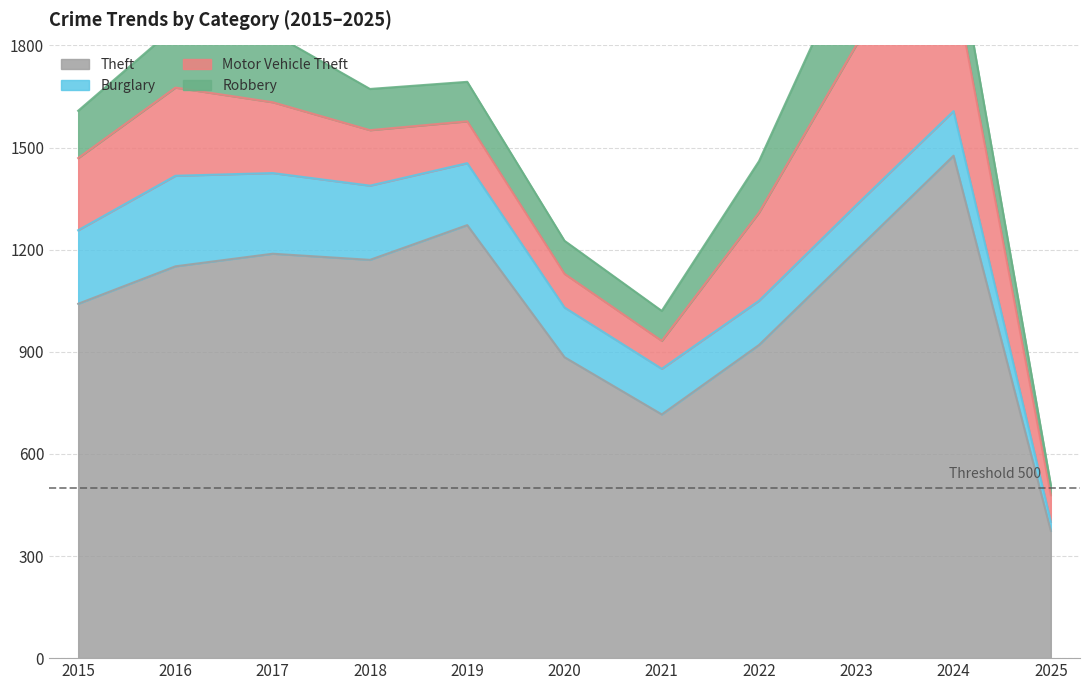

True or false: Burglary and Robbery cross at least once.

True